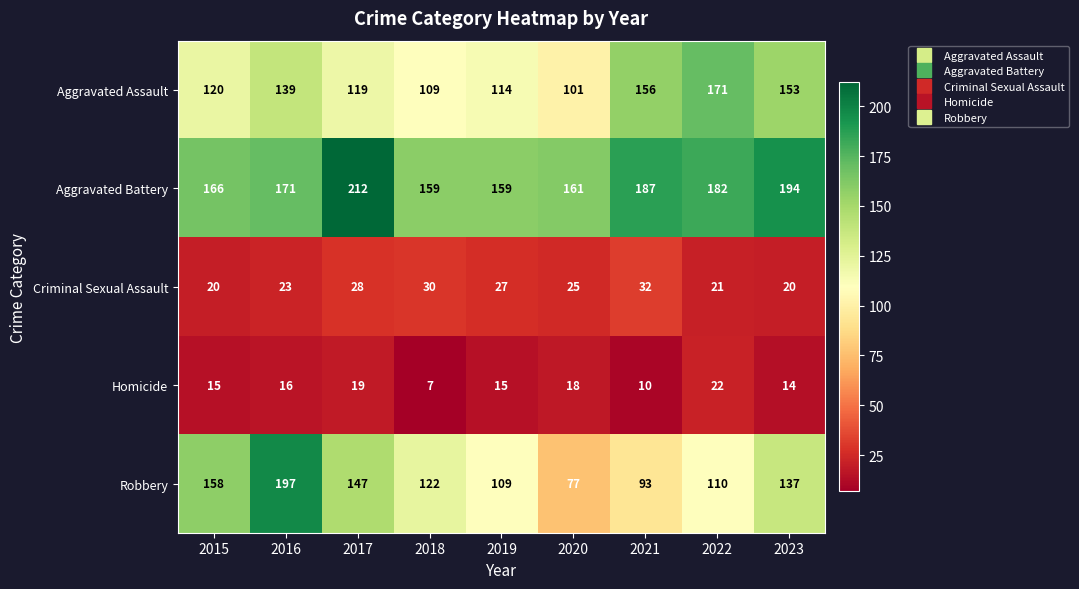

What is the difference between the highest and lowest values at 2023?

180